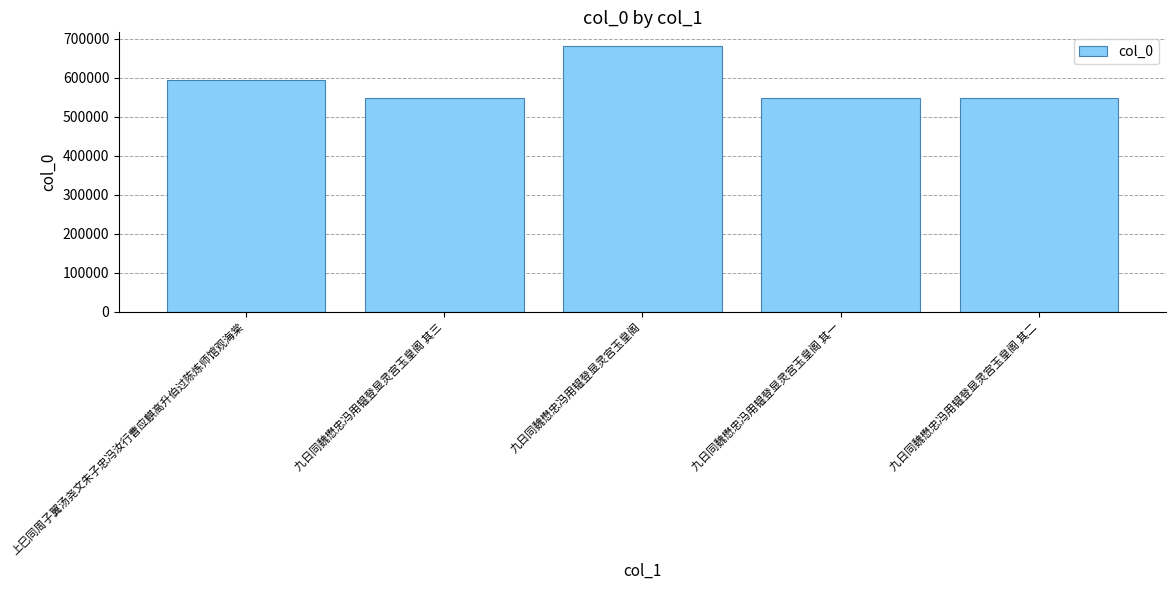

True or false: the data shows 1170143 at 九日同魏懋忠冯用韫登显灵宫玉皇阁.

False